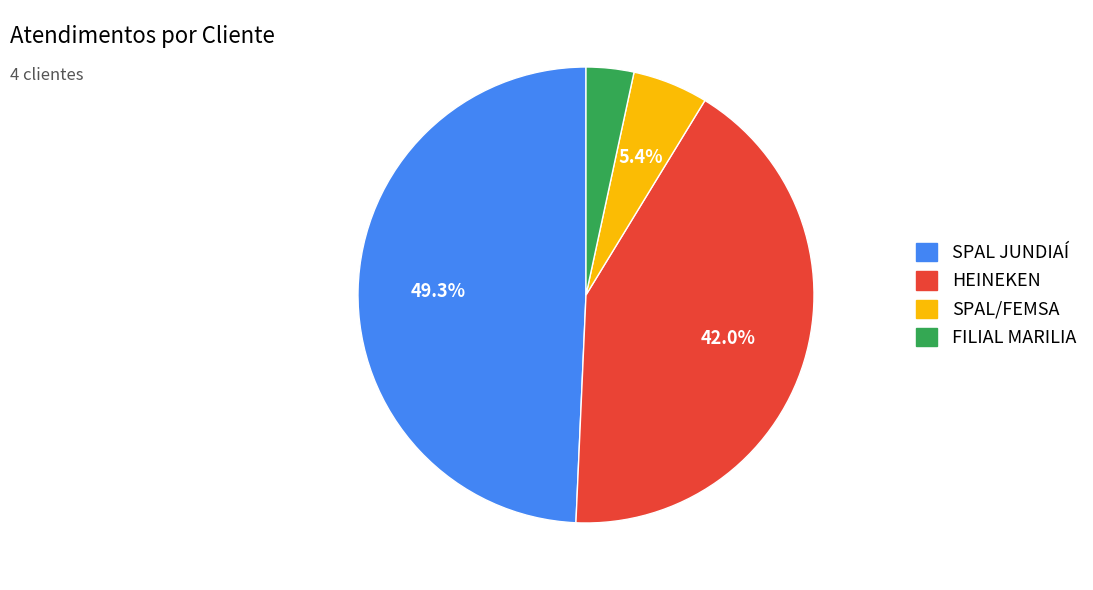

How many segments does this pie chart have?

4